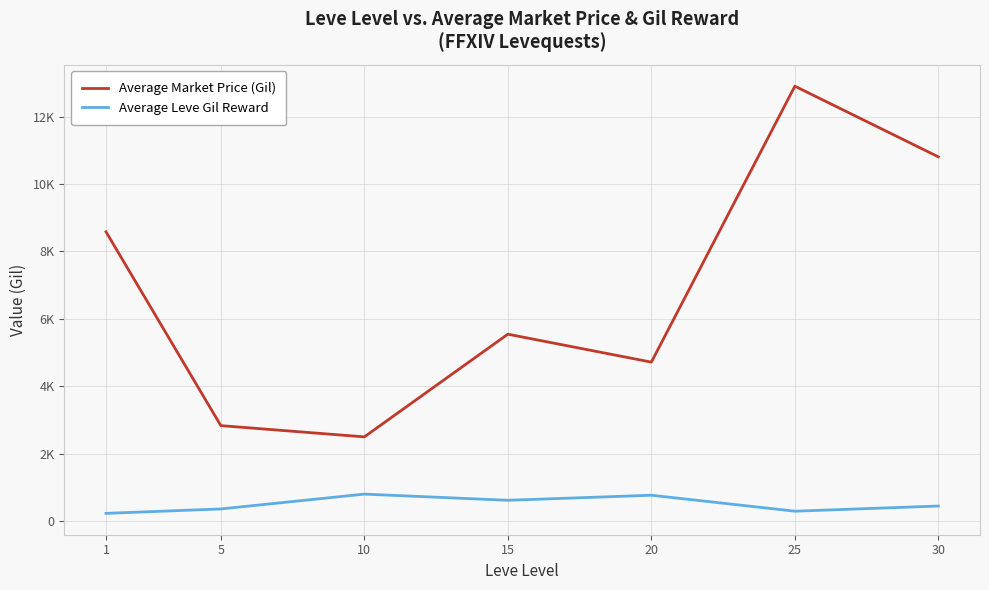

Does the chart display data point markers on the line(s)?

No